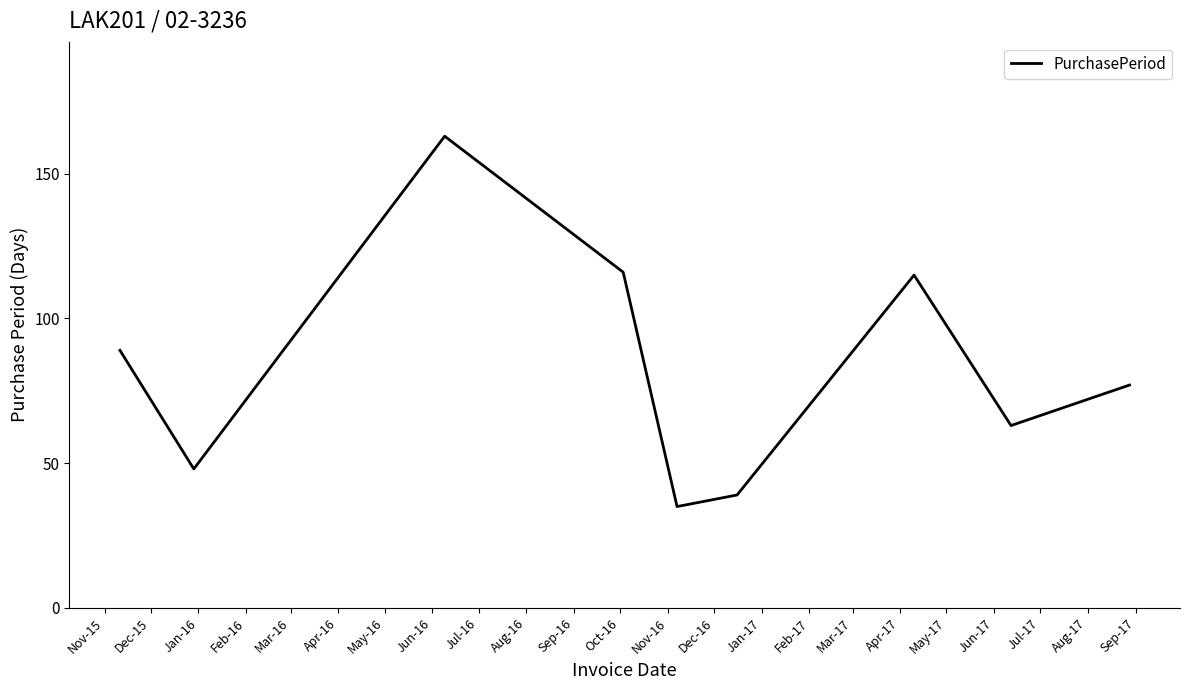

What is the smallest value displayed?

35